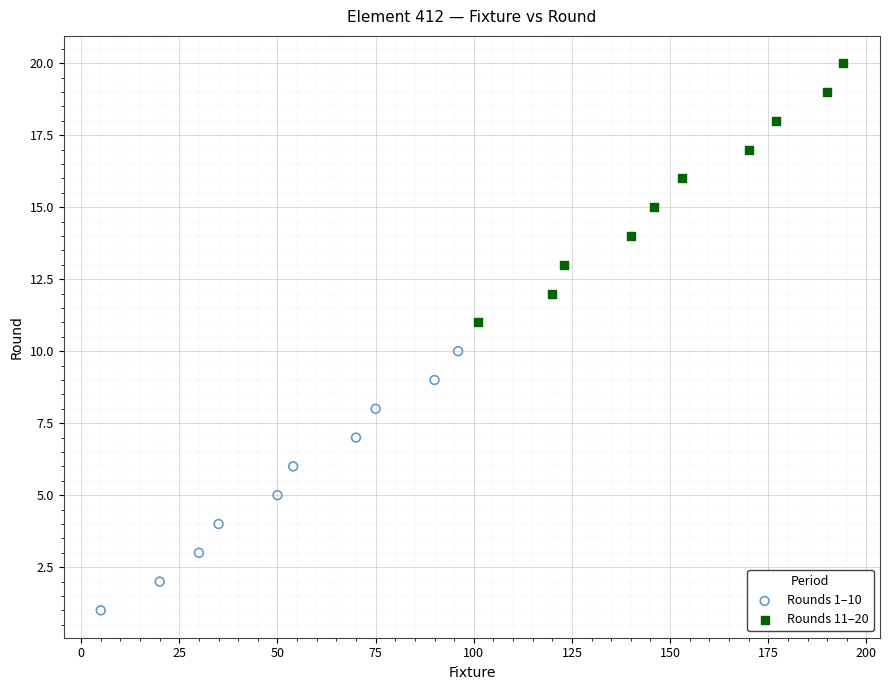

Which series contains the highest Y value?

Rounds 11–20